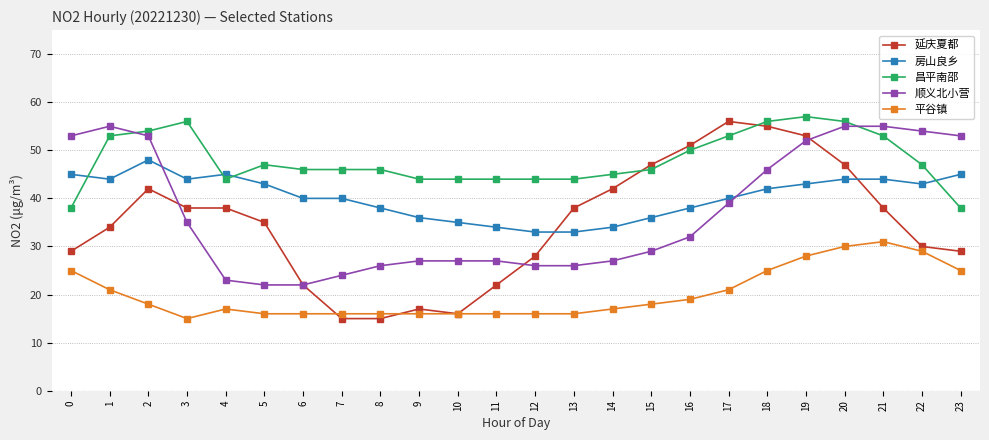

At 4, list the series in order from largest to smallest.

房山良乡, 昌平南邵, 延庆夏都, 顺义北小营, 平谷镇